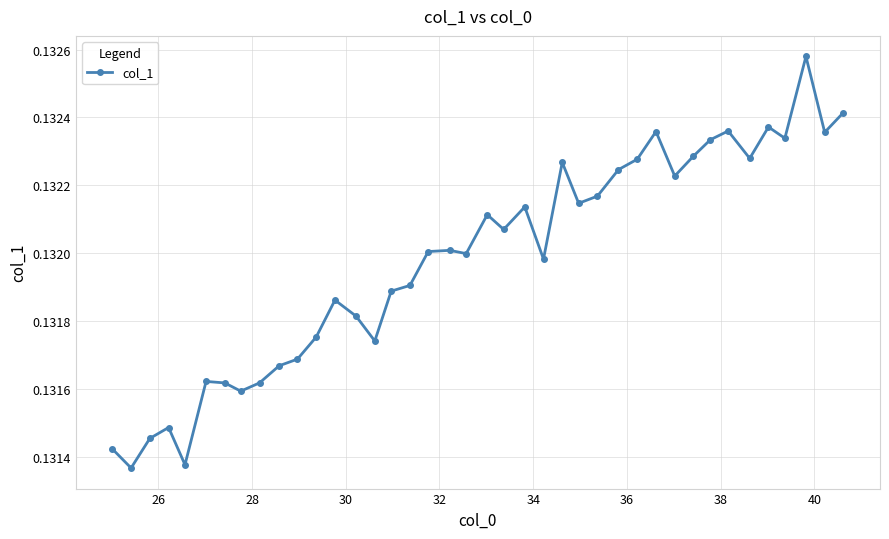

How many lines are shown in the chart?

1